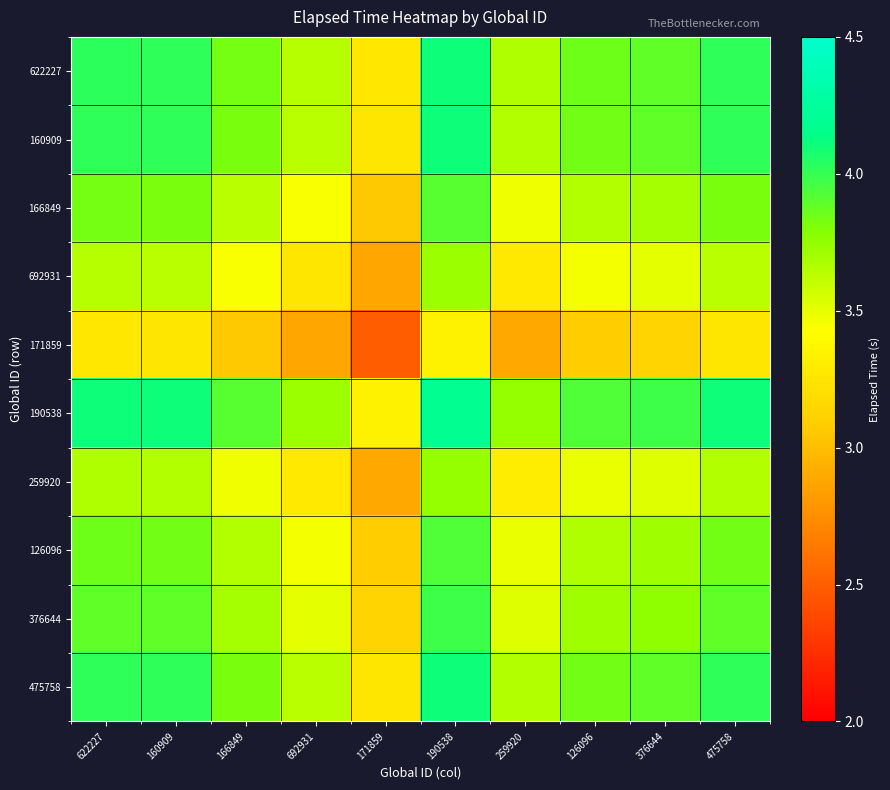

Which has a higher value, 166849 or 160909?

160909